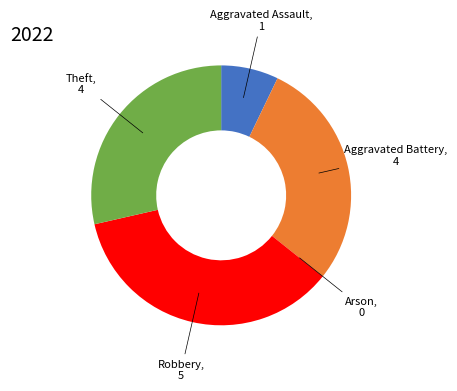

Is there a majority slice in this chart?

No